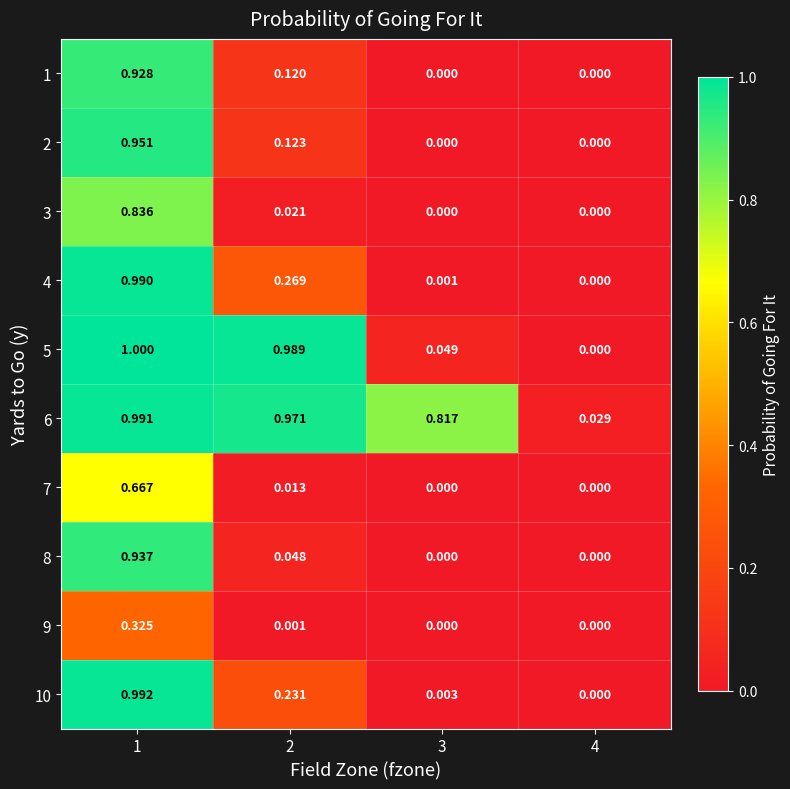

Which series has the largest range (max minus min)?

5